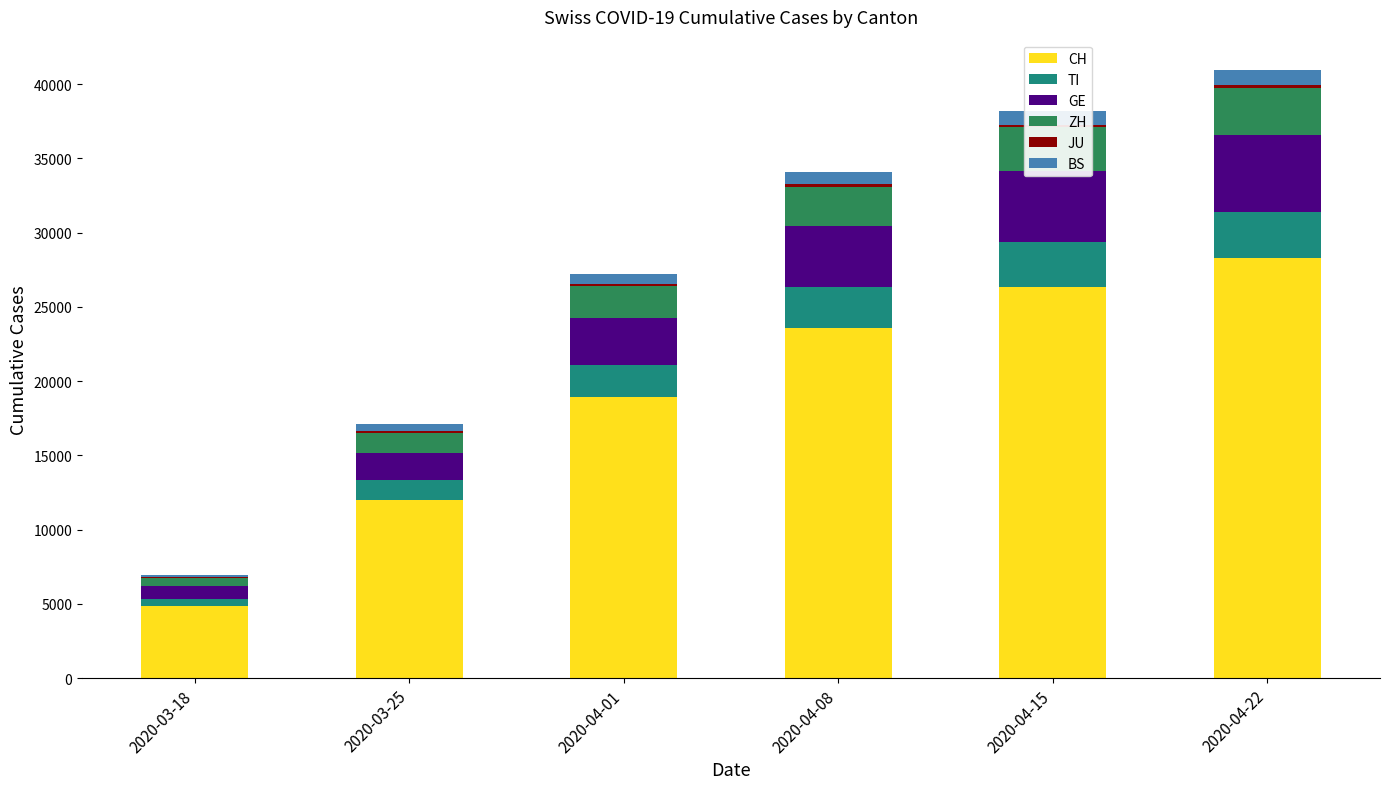

What is the maximum value for CH?

28268